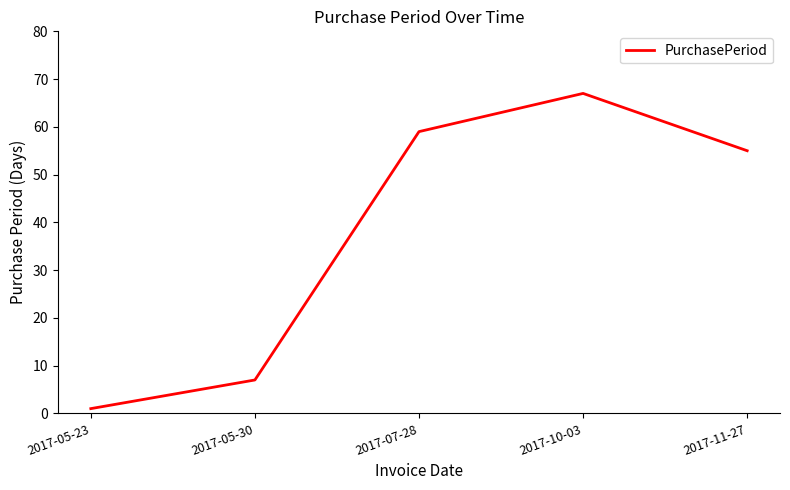

Approximately how many times larger is the value at 2017-07-28 compared to 2017-11-27?

1.1